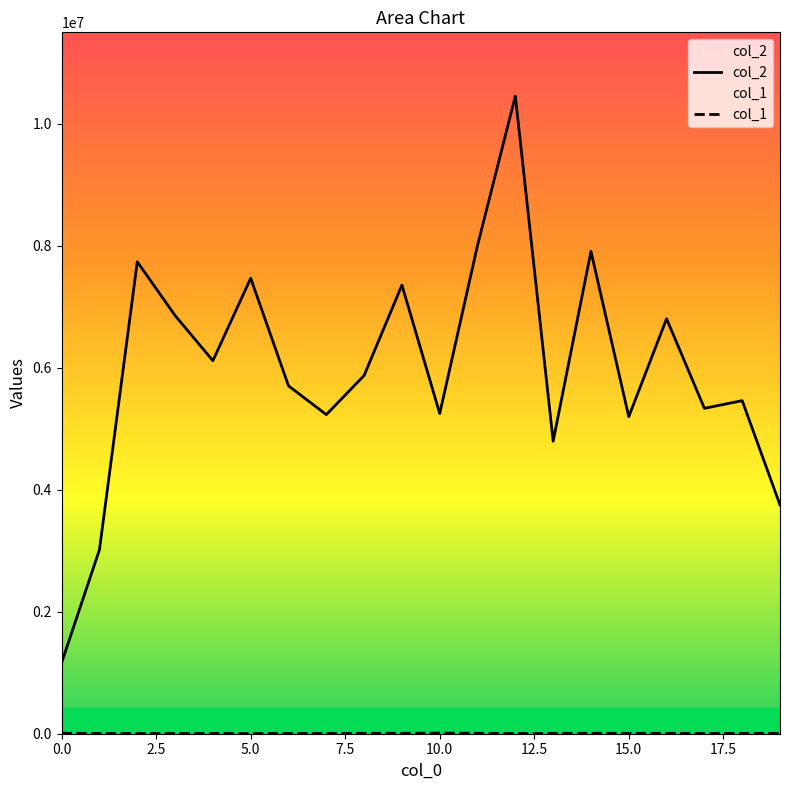

At 13, list the series in order from largest to smallest.

col_2, col_1